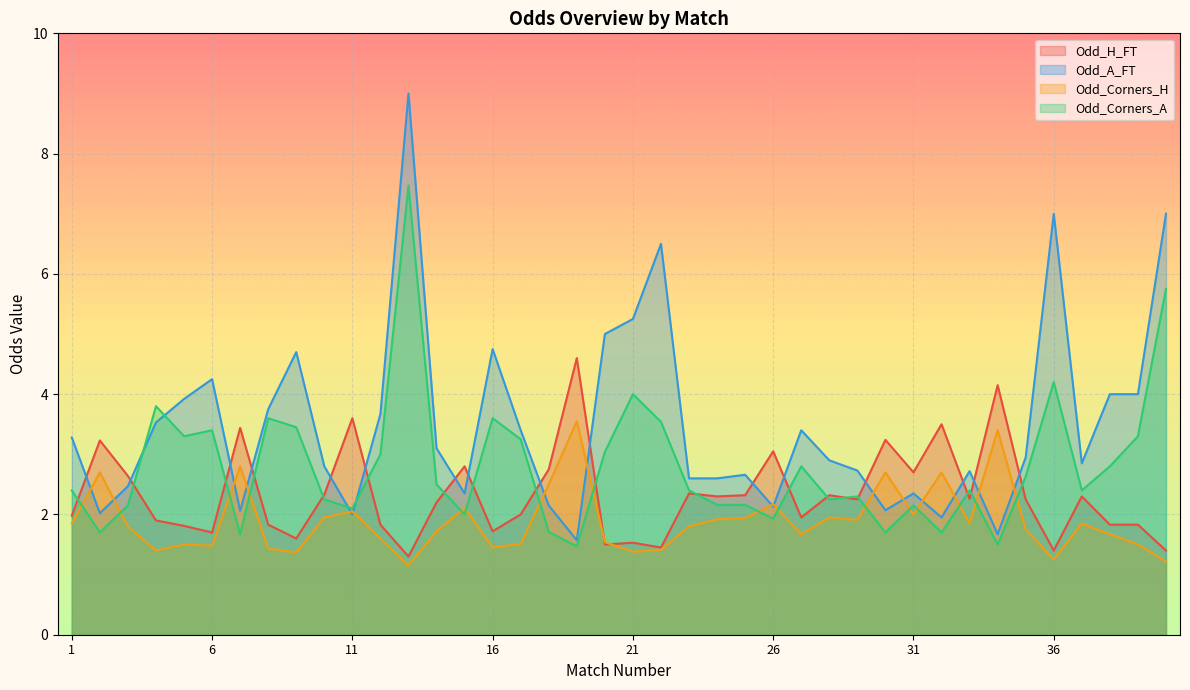

Which category has the highest value in the Odd_H_FT series?

19